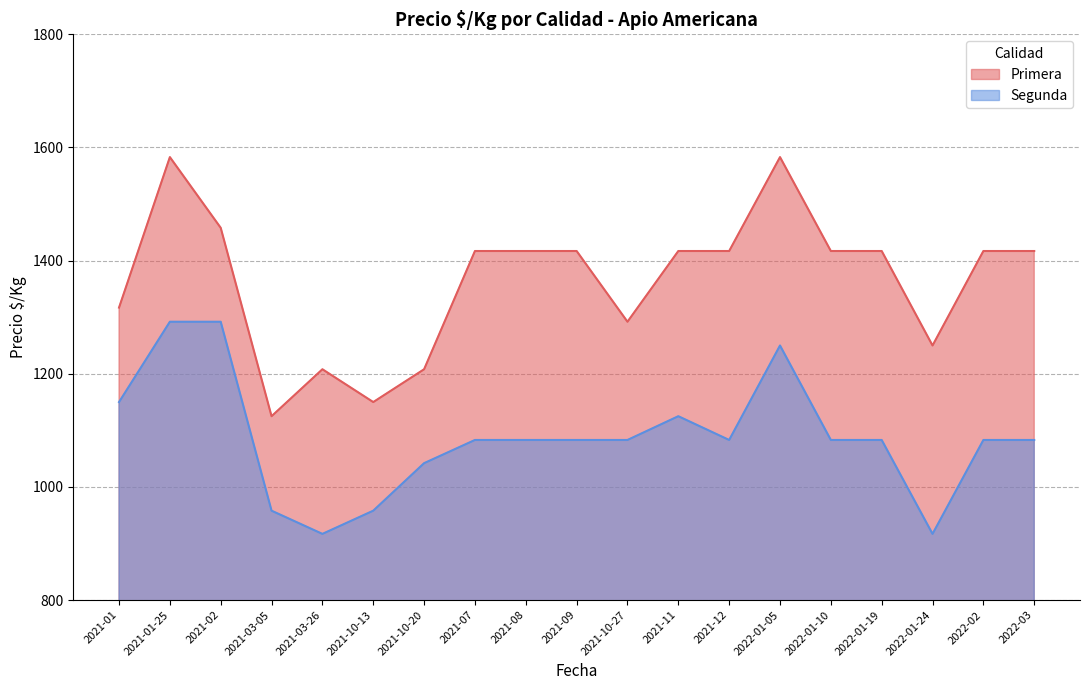

The value of Primera at 2021-12 is 1417. True or false?

True